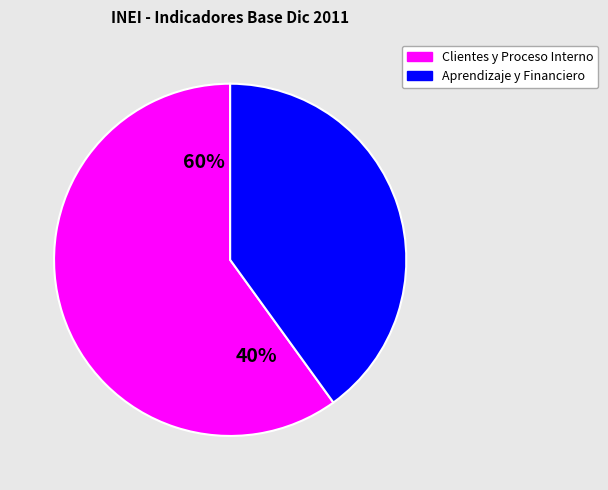

Does % represent more than half of the total?

No